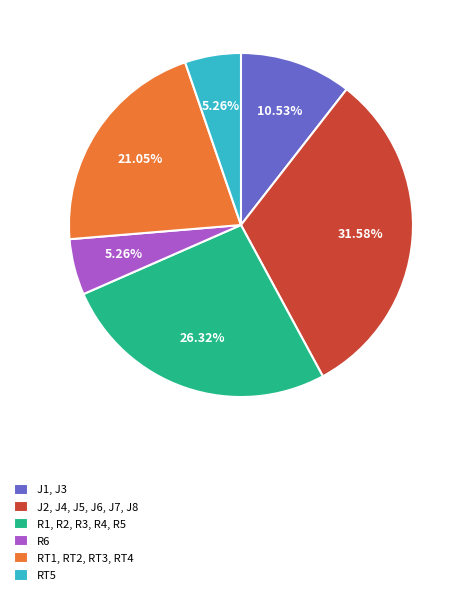

Is the sum of J2, J4, J5, J6, J7, J8 and R6 greater than half?

No